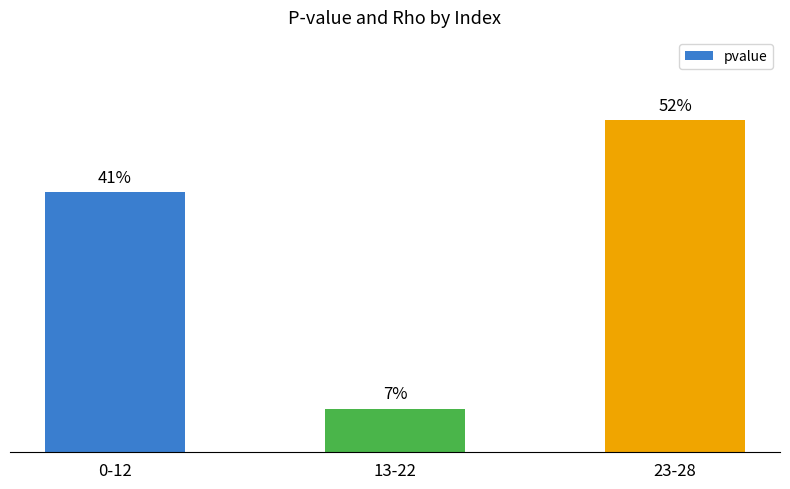

Does the chart contain stacked bars?

No